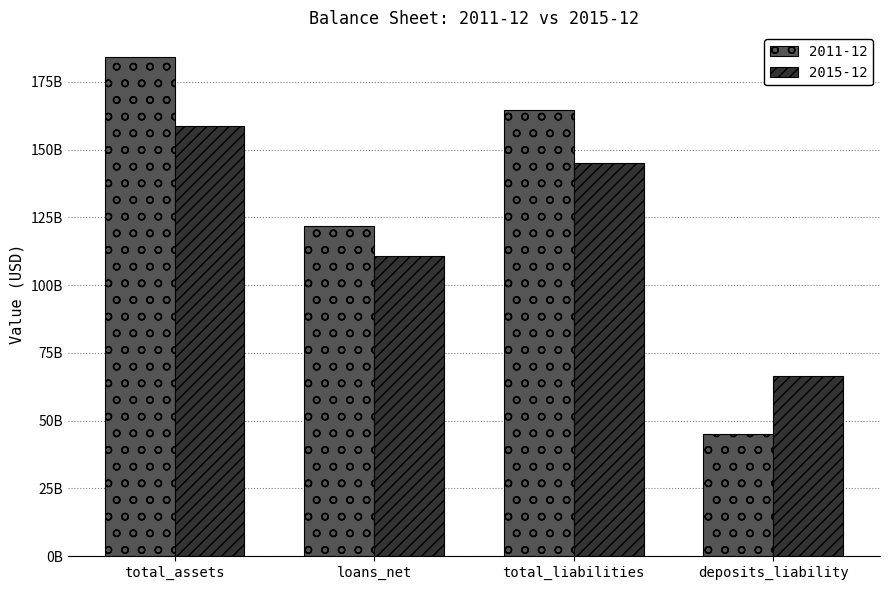

What are all the series names shown in the legend?

2011-12, 2015-12